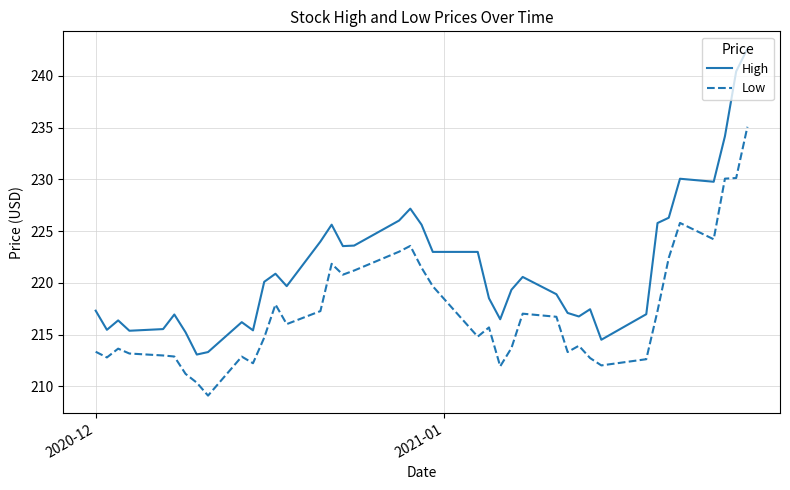

Which series has the widest spread of values?

High